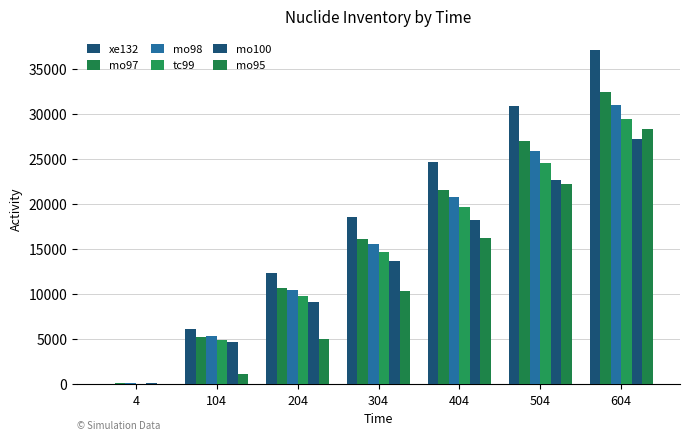

The mo97 series shows 26982.0 at 504. True or false?

True